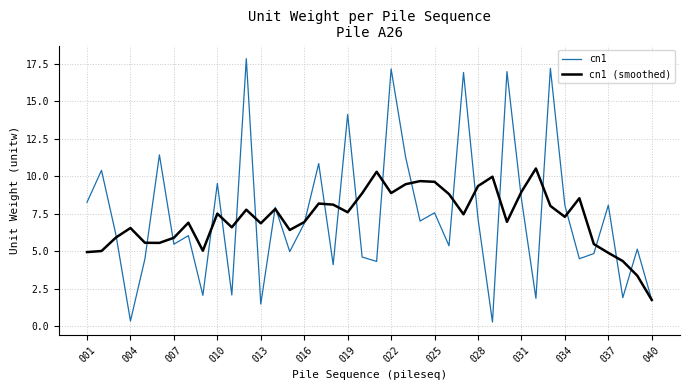

List the series in order of their peak value, highest first.

cn1, cn1 (smoothed)